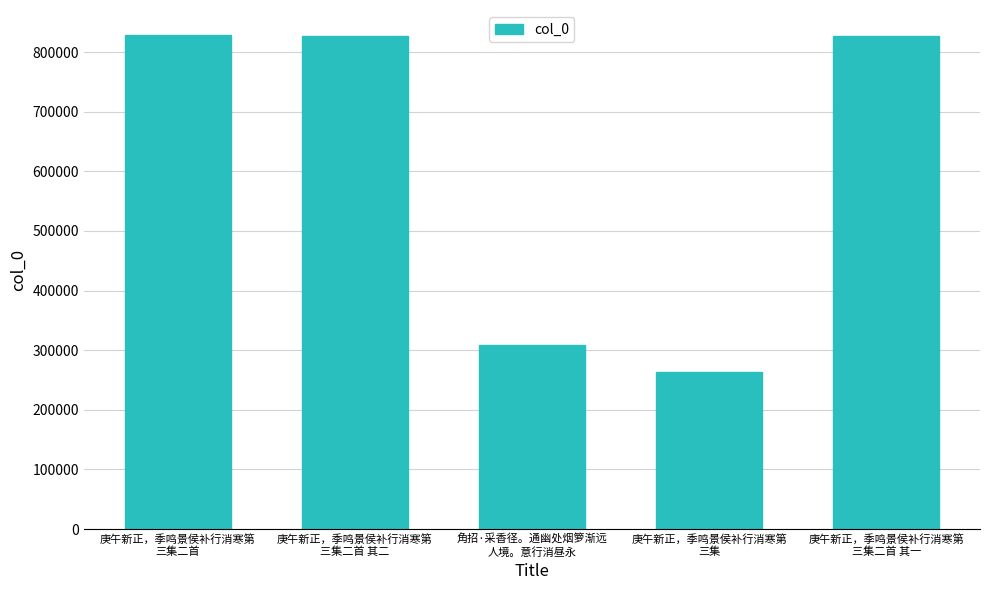

What is the average value?

611310